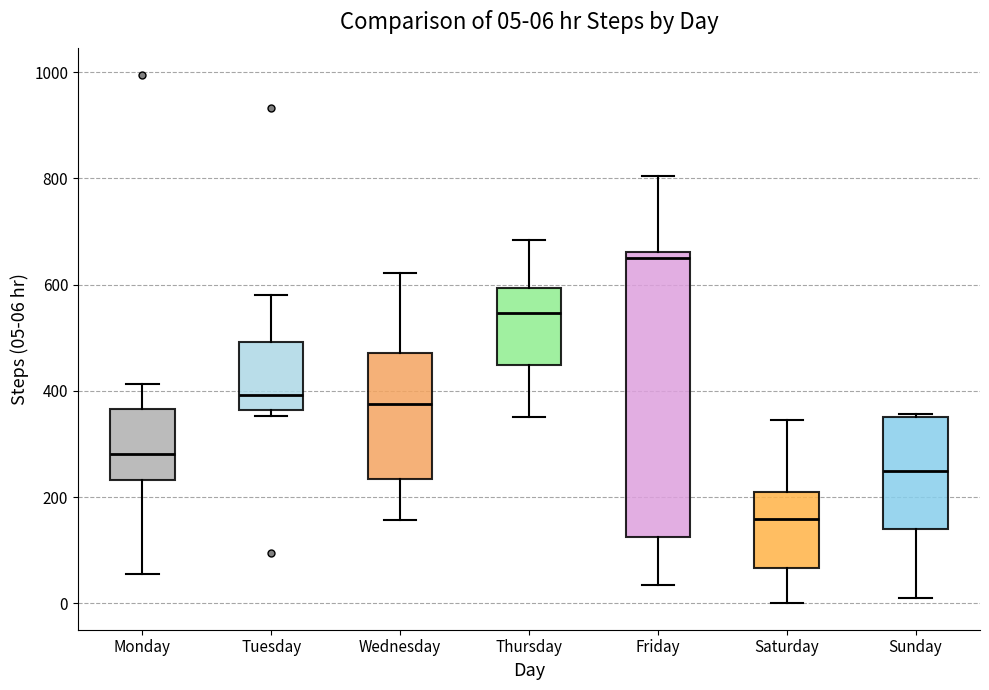

Comparing the boxes themselves (not the whiskers), which one is the tallest?

Friday